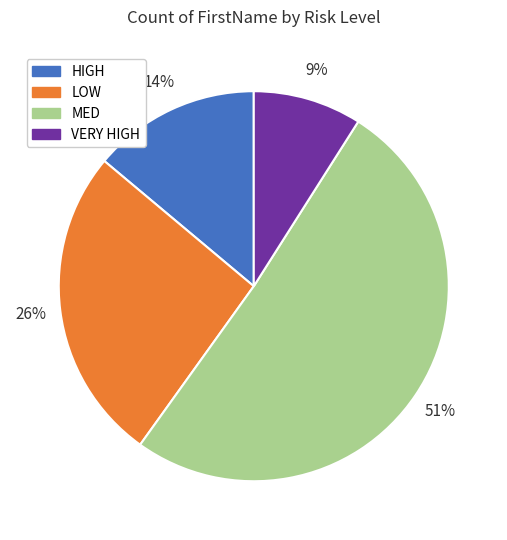

What percentage is the LOW slice, to the nearest percent?

26%